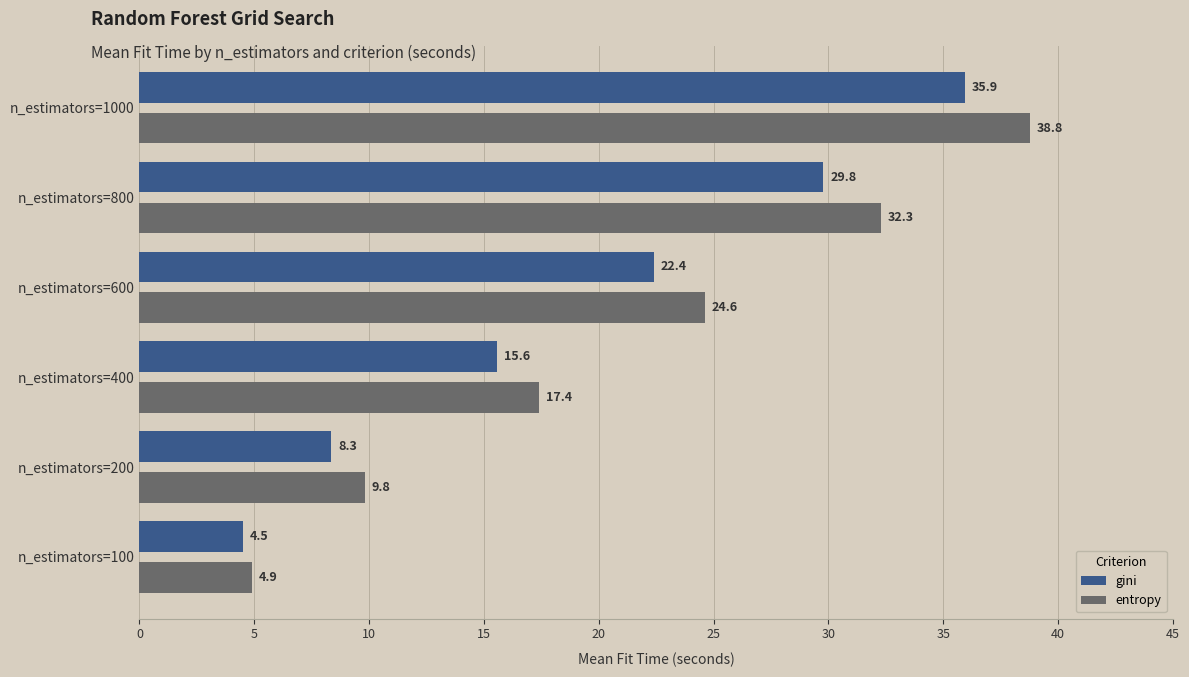

Rank the series by their average value, from lowest to highest.

gini, entropy